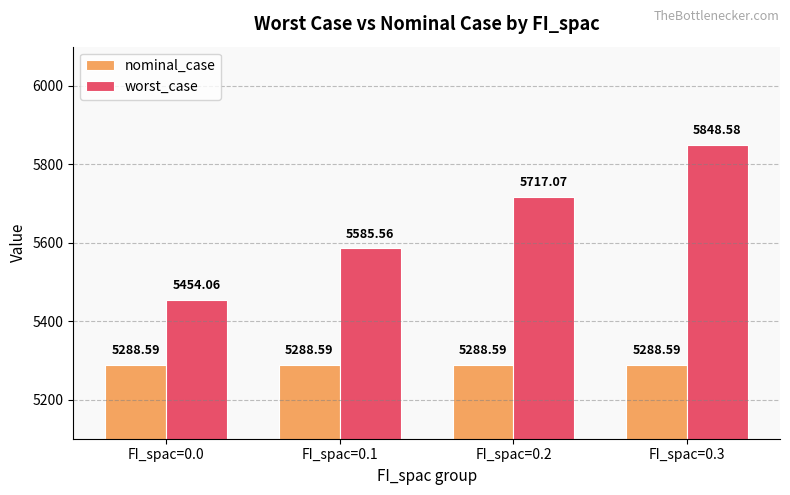

Which series changed the most between FI_spac=0.0 and FI_spac=0.2?

worst_case